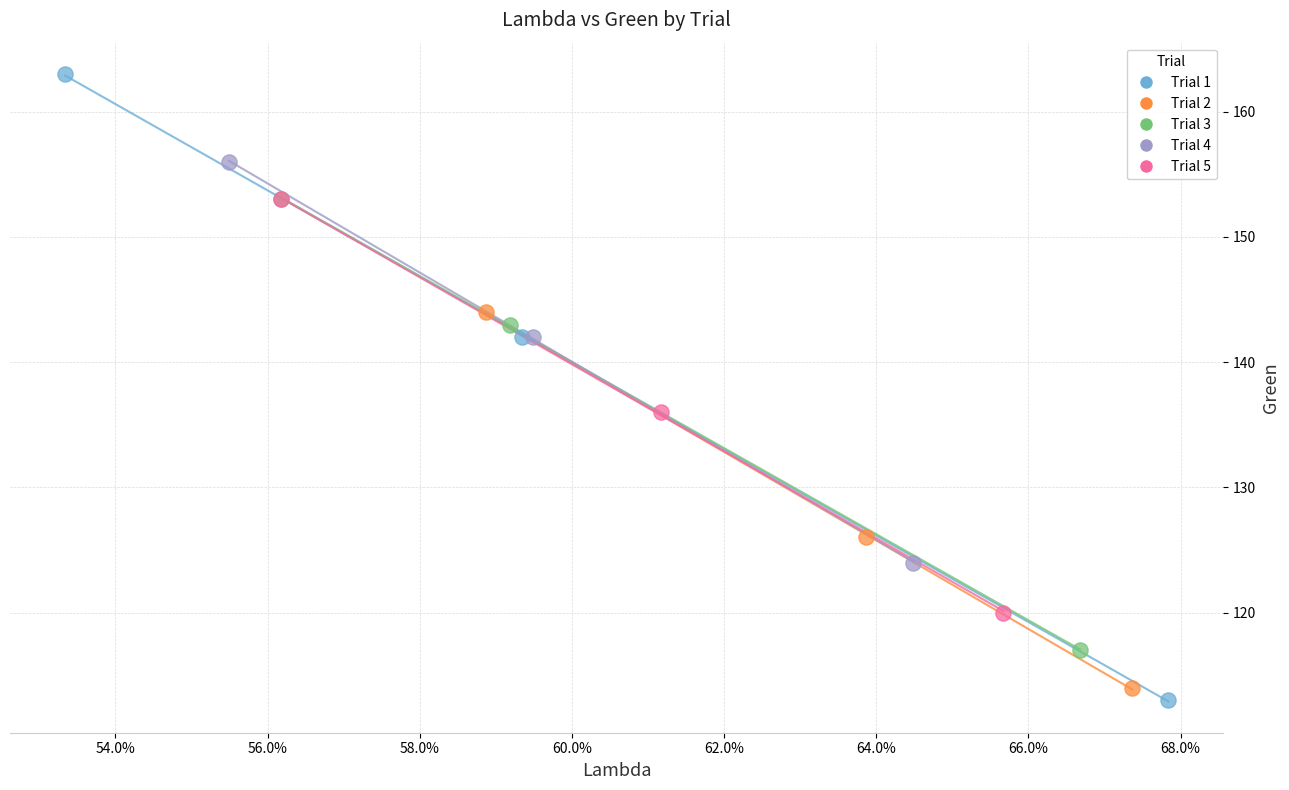

Which series has the largest Y range (max minus min)?

Trial 1